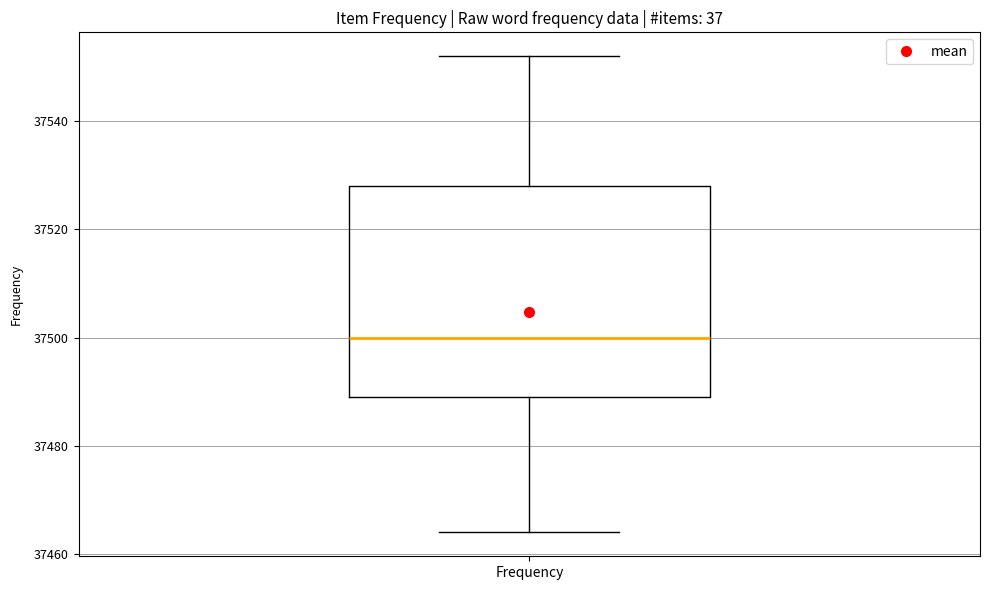

Transcribe this box plot: give where the median line is, the range the box spans, and where the two whiskers end, as read against the y-axis. The values are not printed on the chart, so give them approximately, as read against the axis.

median 37500, box 37490 to 37528, whiskers 37464 to 37552